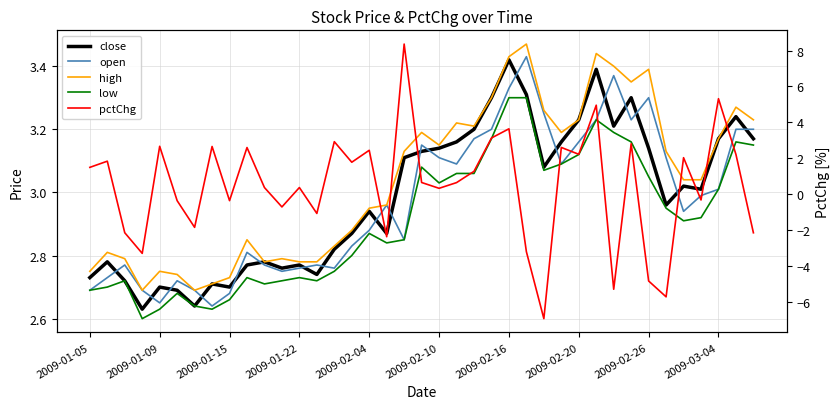

How many values in the high series exceed 3?

21